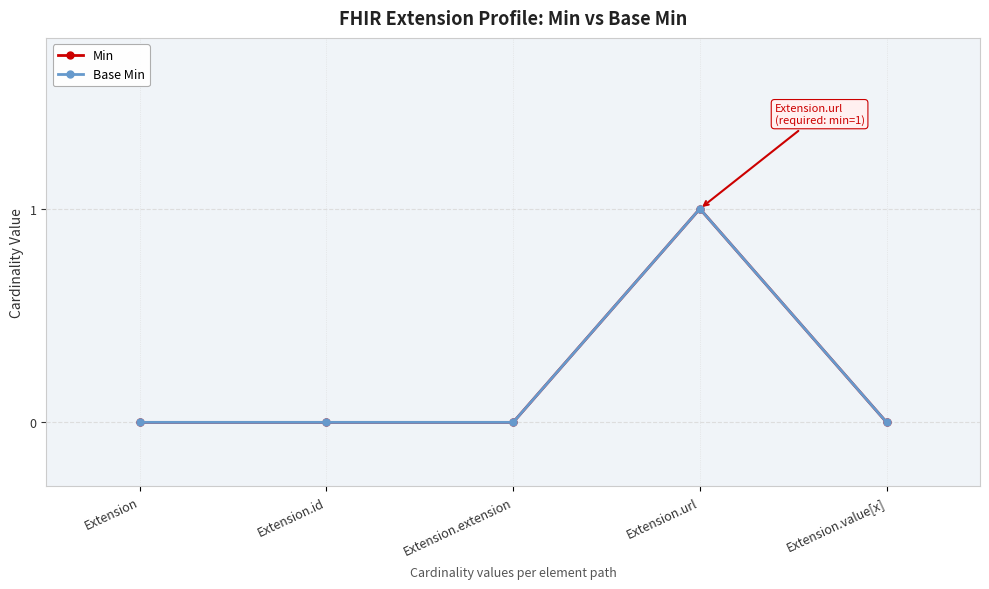

Which category has the highest value across all series?

Extension.url